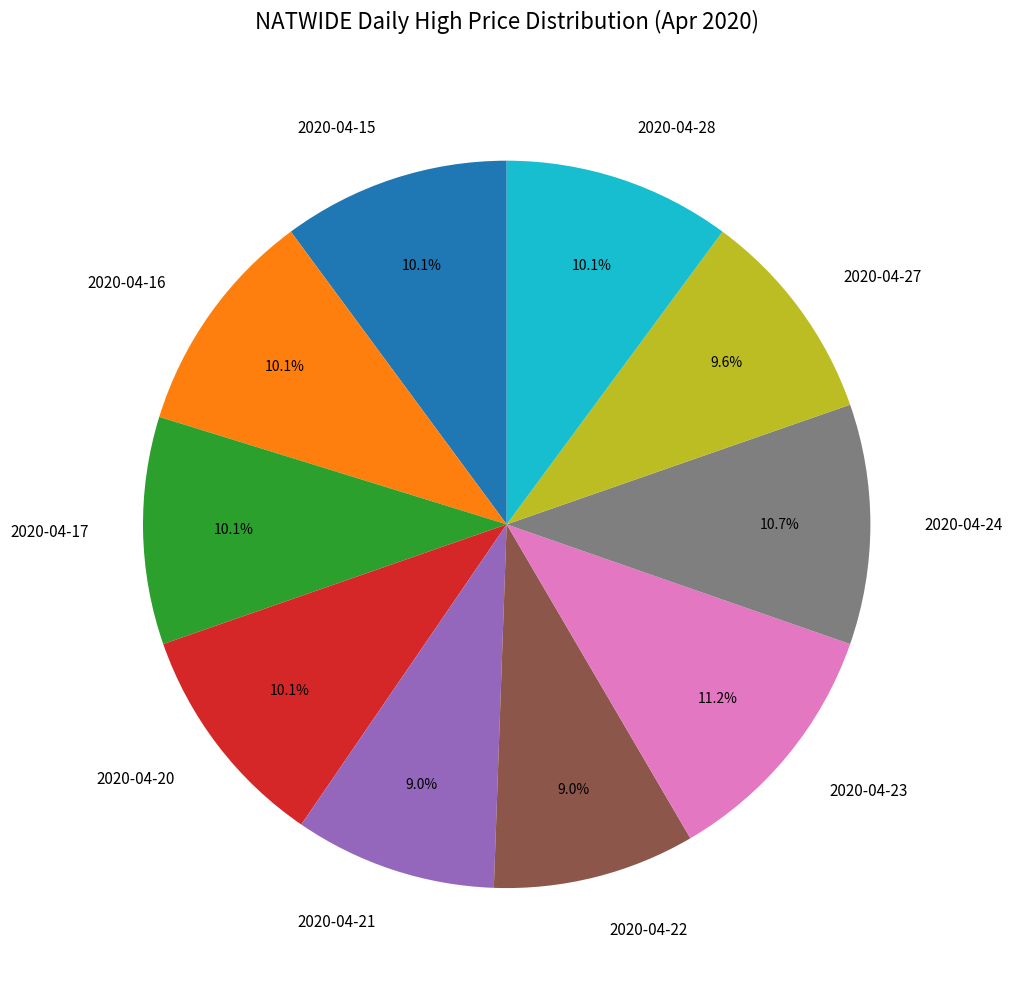

Between 2020-04-22 and 2020-04-15, which is larger?

2020-04-15